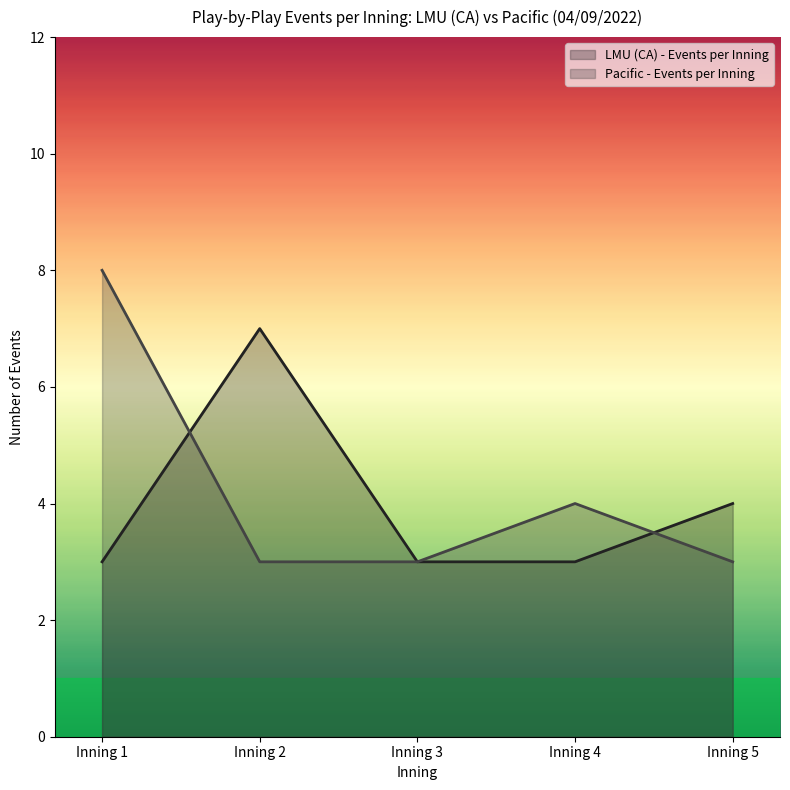

What is the total value across all series at Inning 1?

11